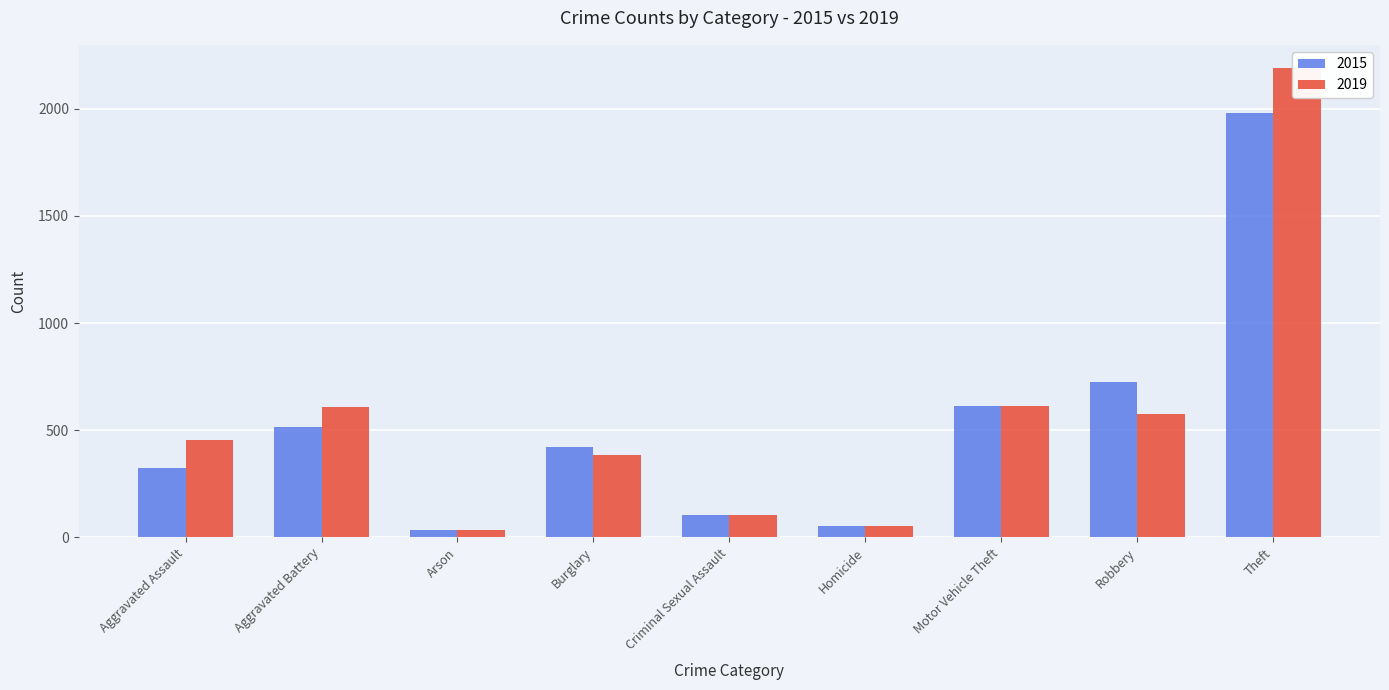

What is the label of the 5th bar from the left?

Criminal Sexual Assault